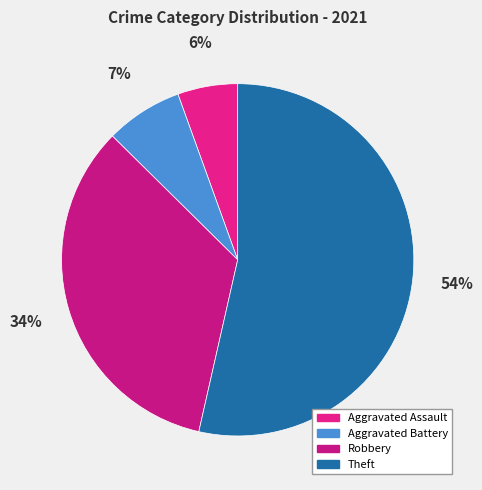

What is the total percentage of Theft and Aggravated Battery?

60.6%